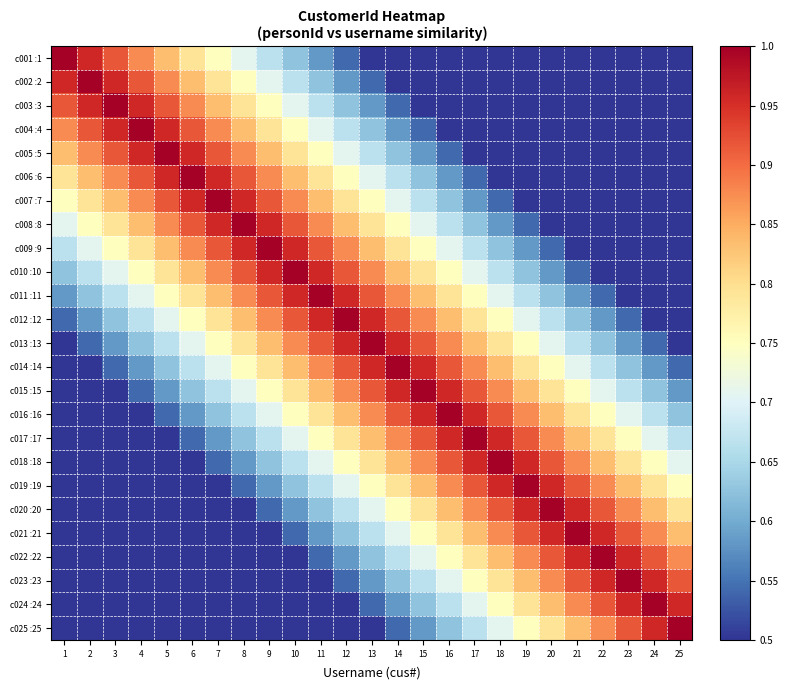

At which category does the chart reach its minimum across all series?

25